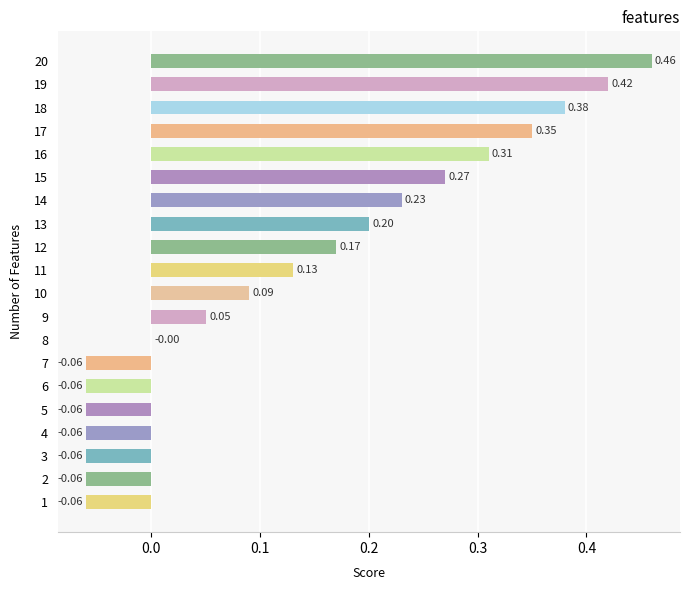

Are the bars grouped side by side (vs. stacked)?

No